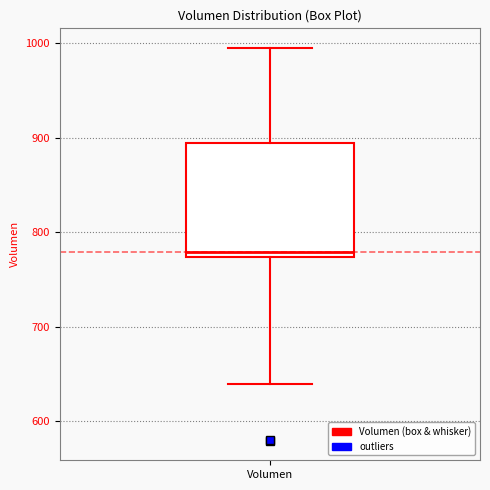

Transcribe this box plot: give where the median line is, the range the box spans, and where the two whiskers end, as read against the y-axis. The values are not printed on the chart, so give them approximately, as read against the axis.

median 780, box 770 to 890, whiskers 640 to 1000